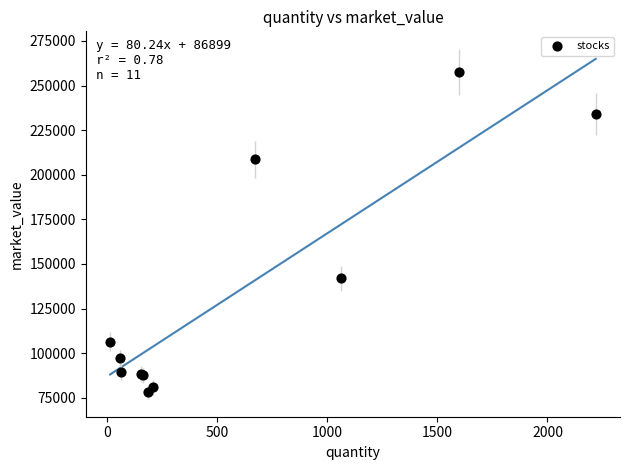

What Y value in the scatter plot is closest to 167867?

141840.7